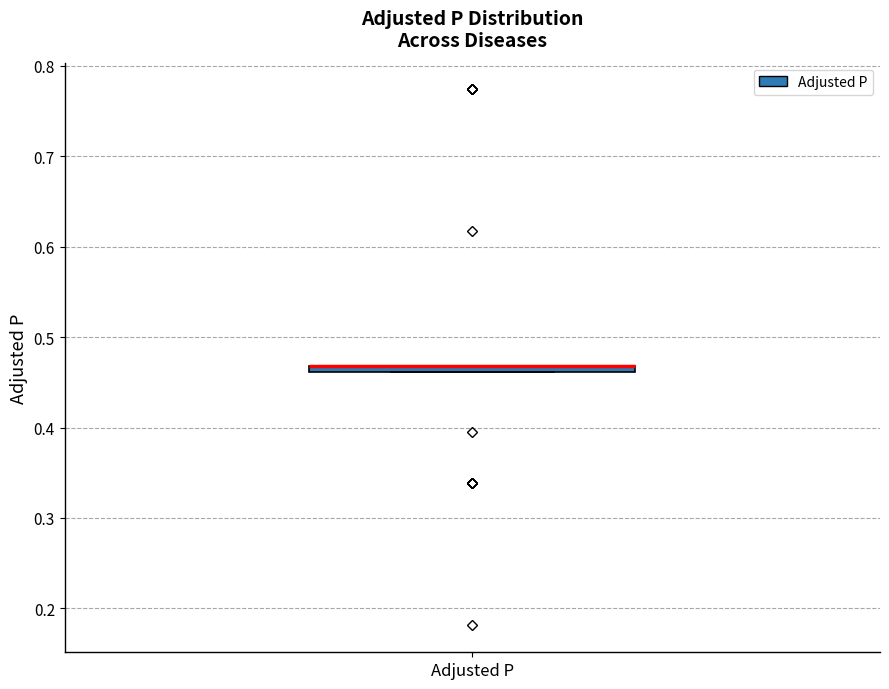

Where is the lower edge of the box for Adjusted P on the y-axis? The values are not printed on the chart, so give them approximately, as read against the axis.

0.46